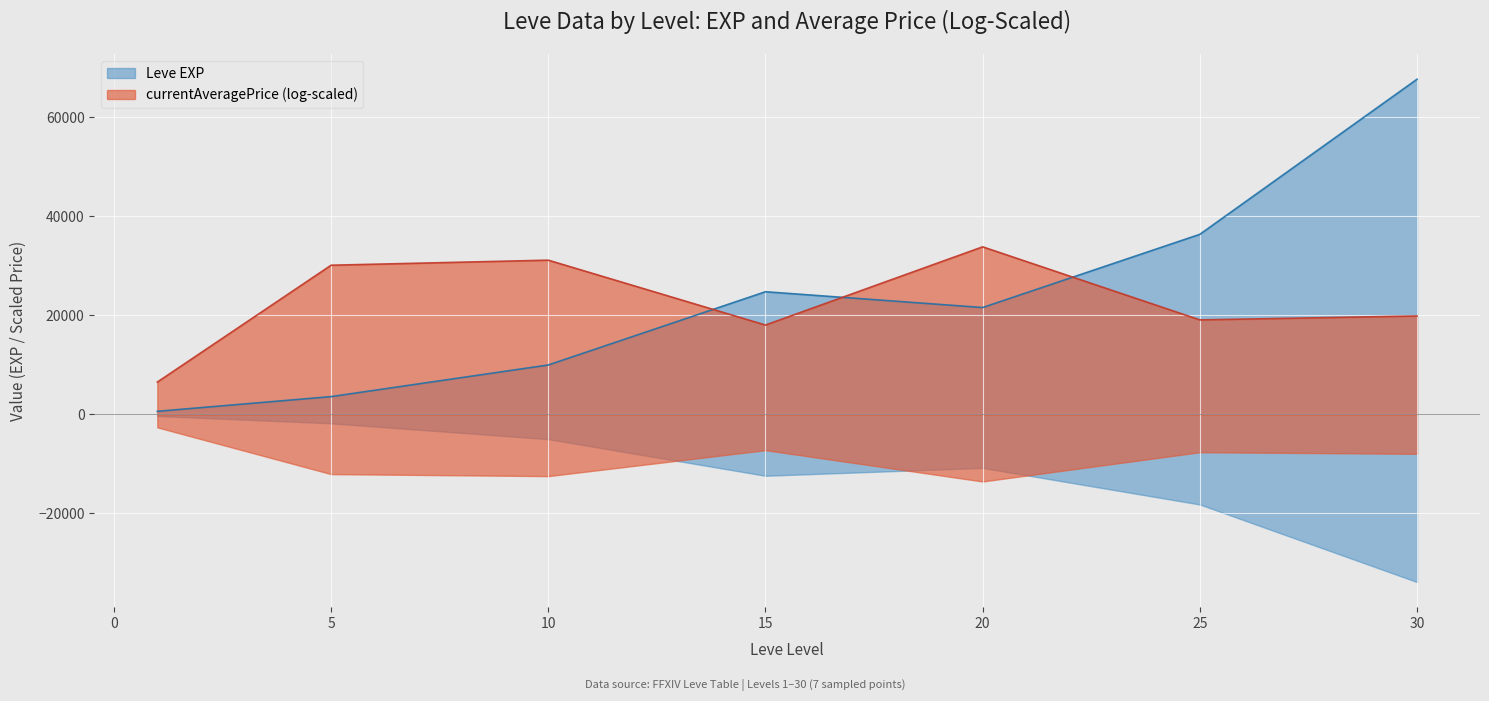

Which has a higher value, 15 or 10?

15